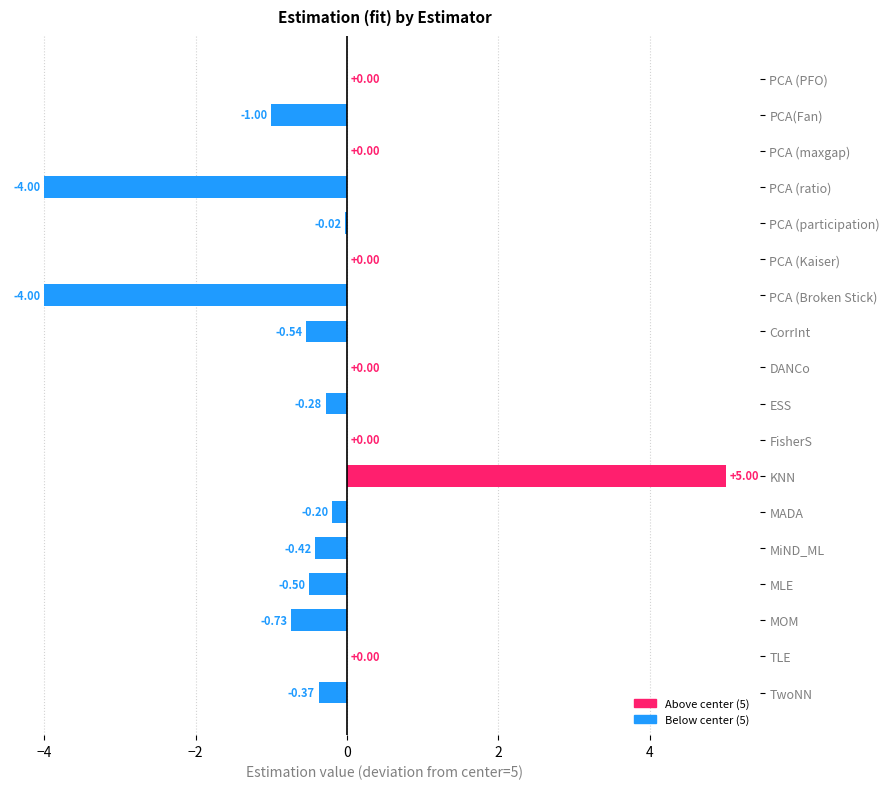

What is the sum of all values?

-7.1